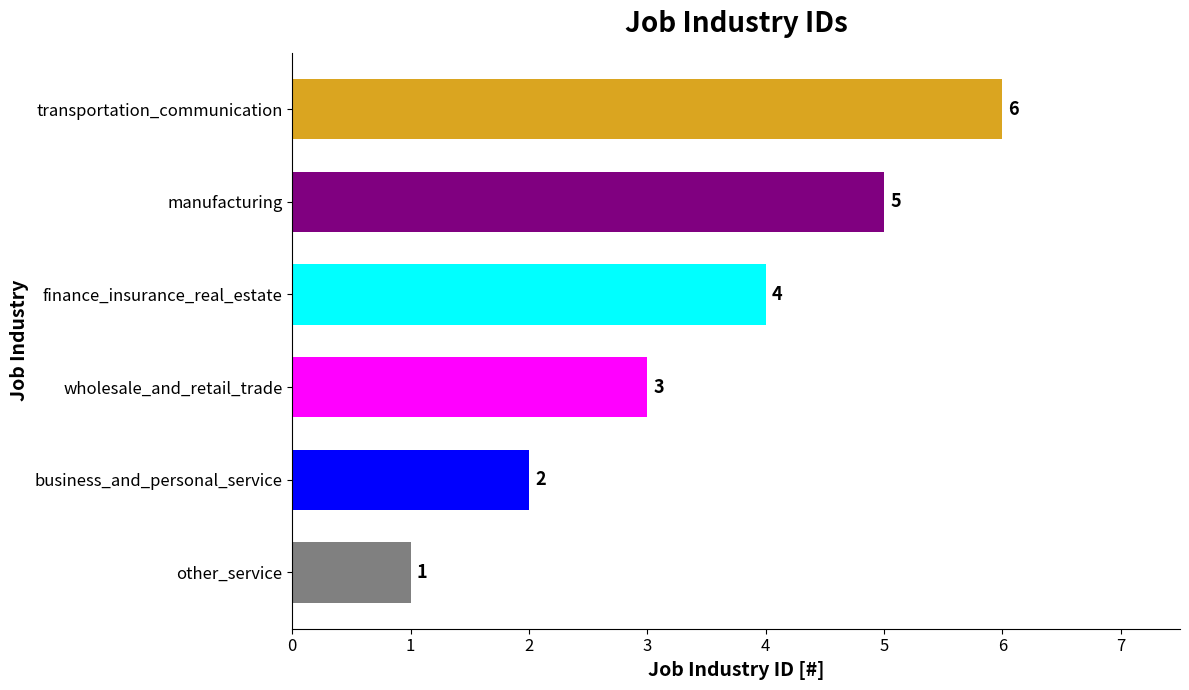

List the labels in order of value, largest first.

transportation_communication, manufacturing, finance_insurance_real_estate, wholesale_and_retail_trade, business_and_personal_service, other_service